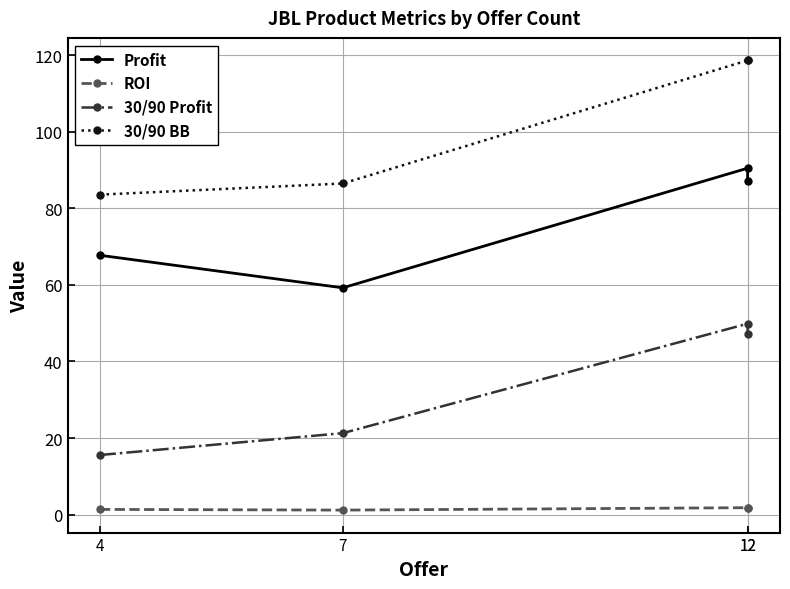

List the series in order of their overall mean, highest first.

30/90 BB, Profit, 30/90 Profit, ROI